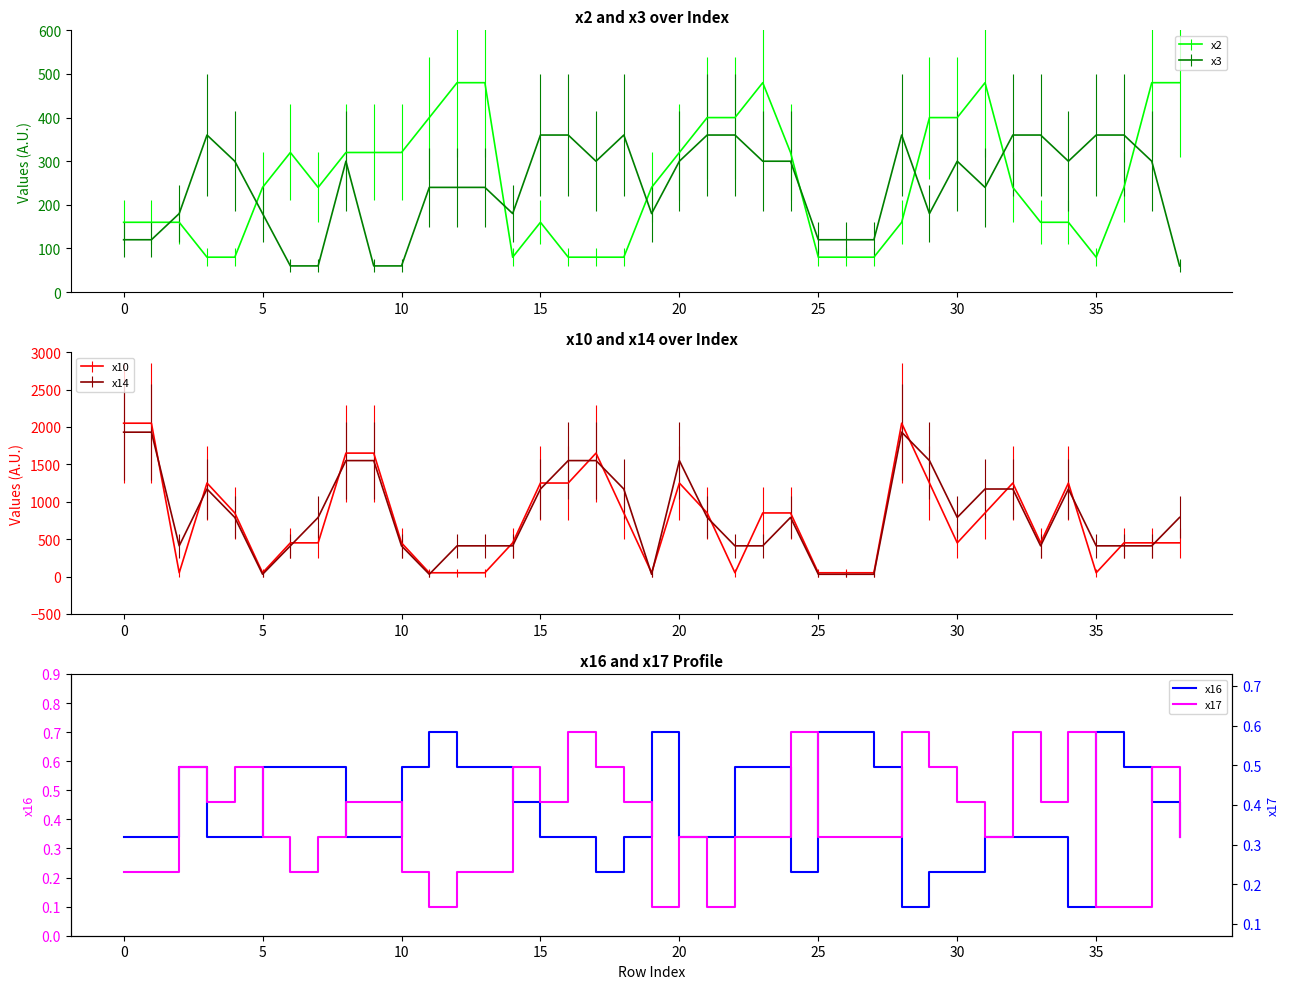

What is the label of the 37th point from the left?

36